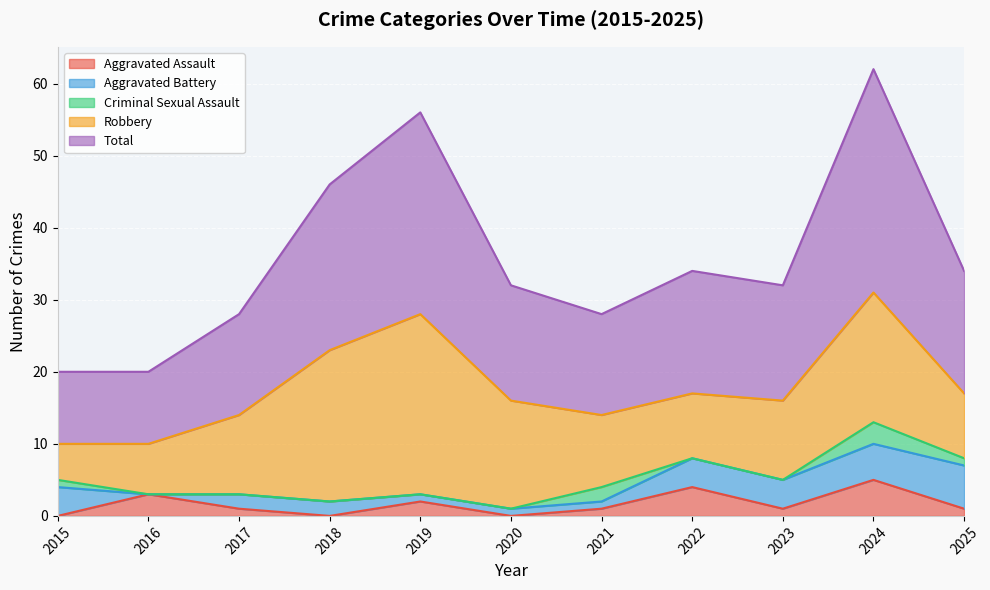

At which category does Aggravated Assault reach its first local valley?

2018